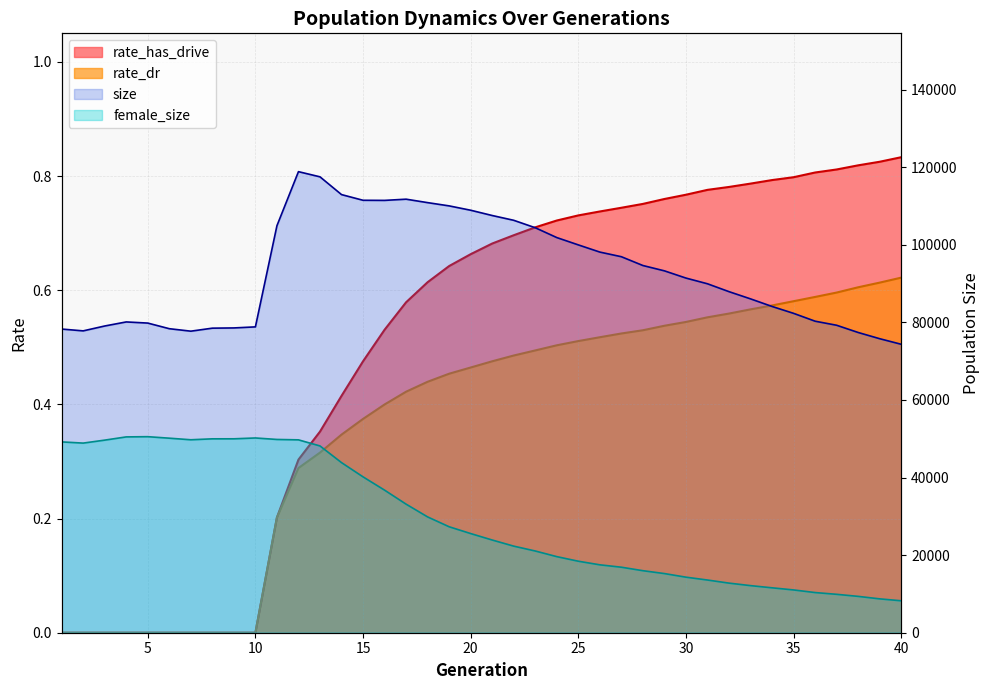

At 28, list the series in order from largest to smallest.

size, female_size, rate_has_drive, rate_dr